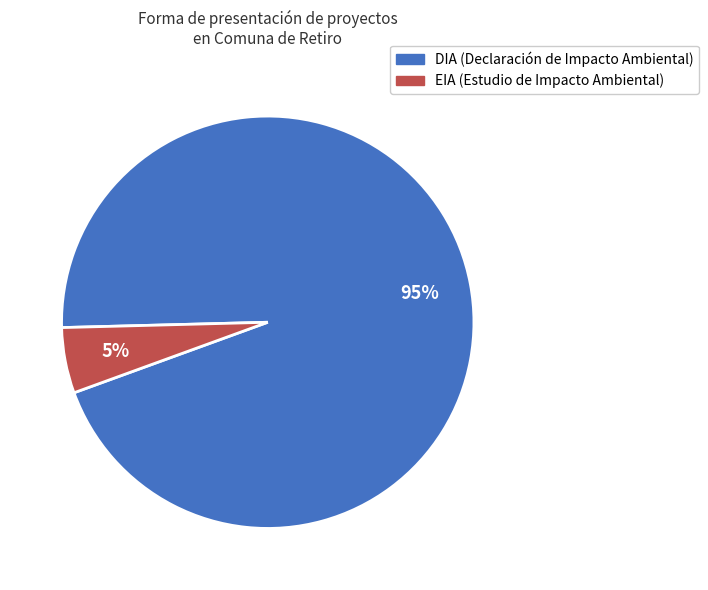

Which has a higher value, DIA or EIA?

DIA